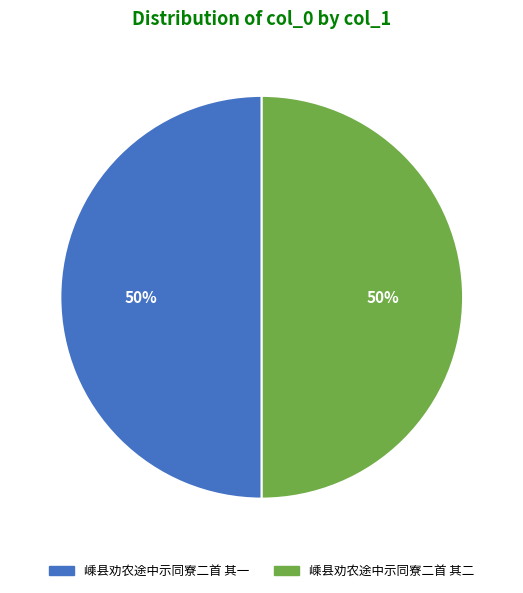

True or false: 嵊县劝农途中示同寮二首 其二 accounts for 58% of the total.

False